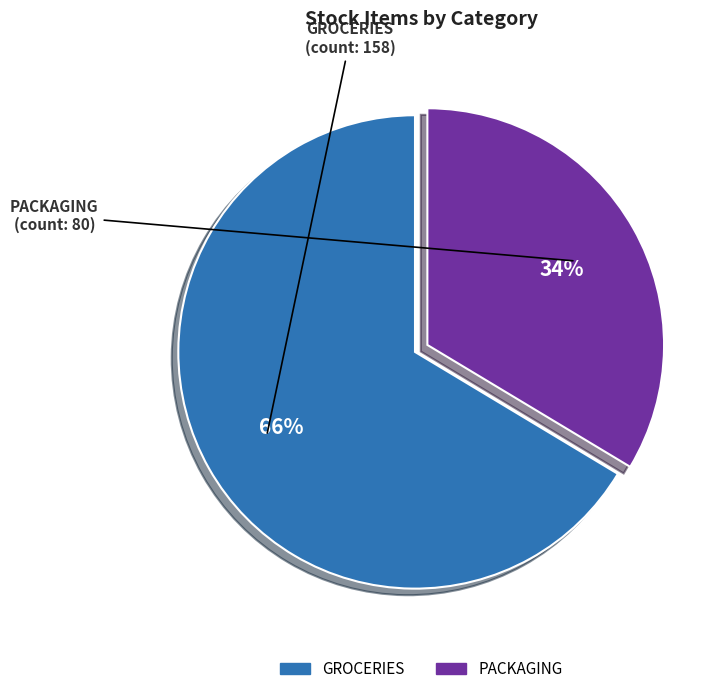

The GROCERIES slice represents 78% of the pie. True or false?

False